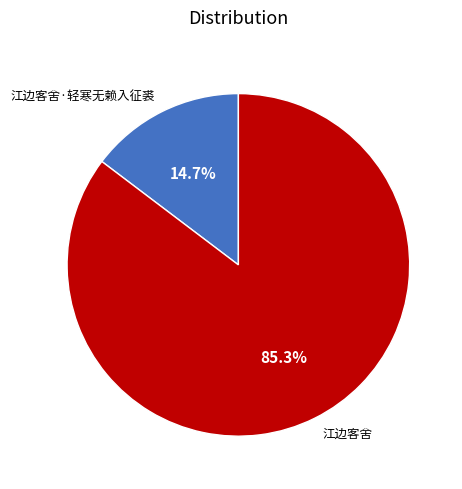

What percentage is the 江边客舍·轻寒无赖入征裘 slice, to the nearest percent?

15%